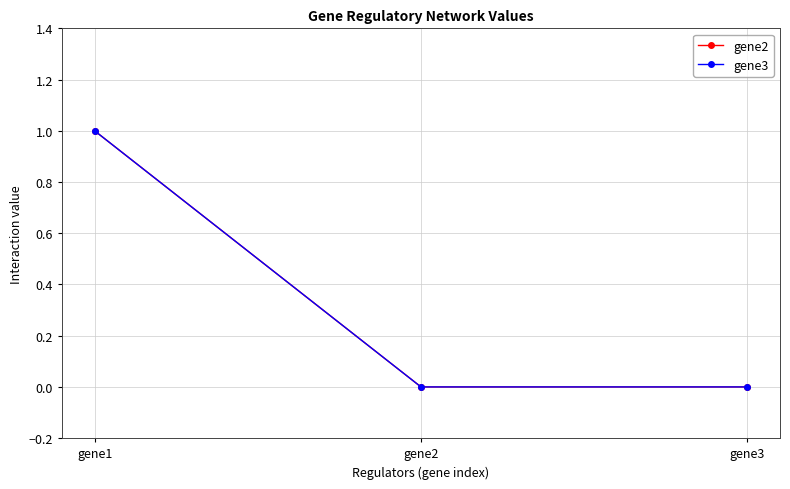

Is this an area chart (filled region under the line)?

No